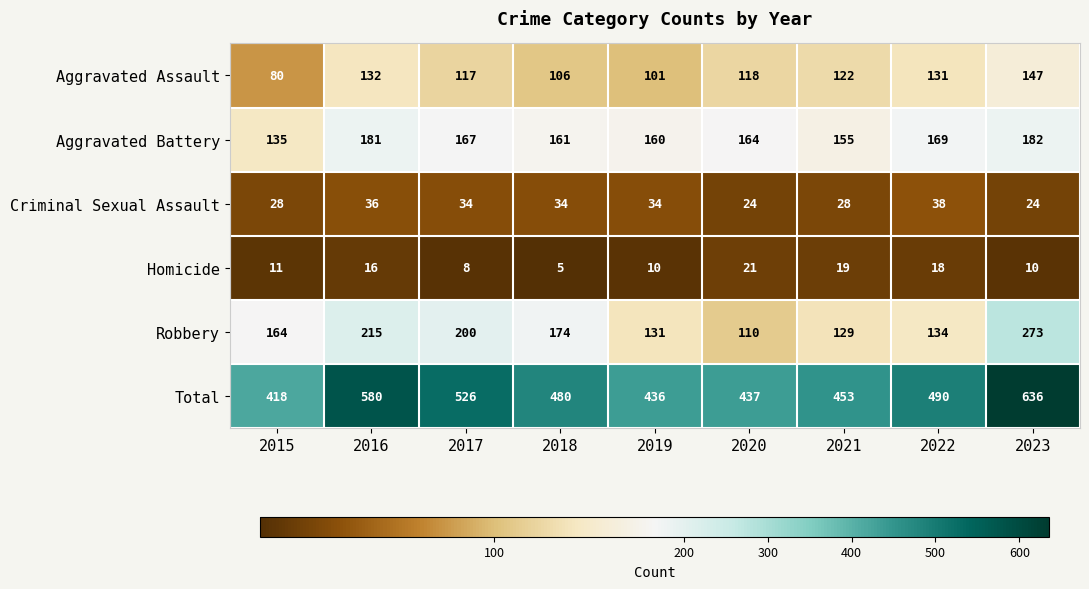

What is the approximate value of Aggravated Battery at 2018, to the nearest 10?

160